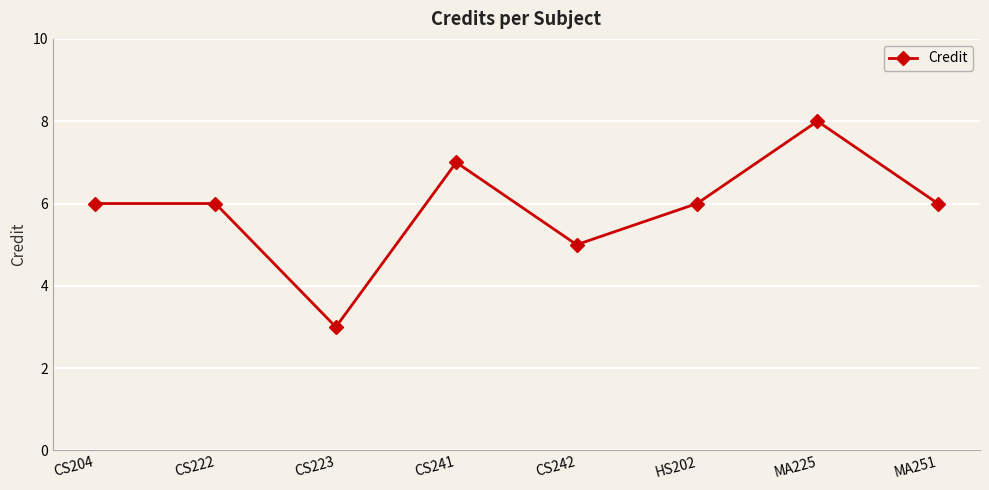

Reading left to right, transcribe all the data shown in this chart.

6	6	3	7	5	6	8	6